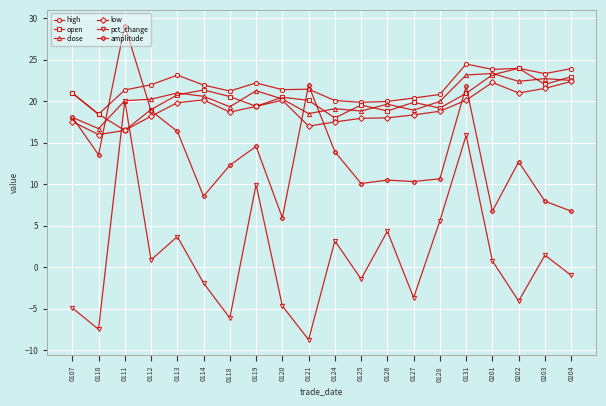

What are all the series names shown in the legend?

high, open, close, low, pct_change, amplitude